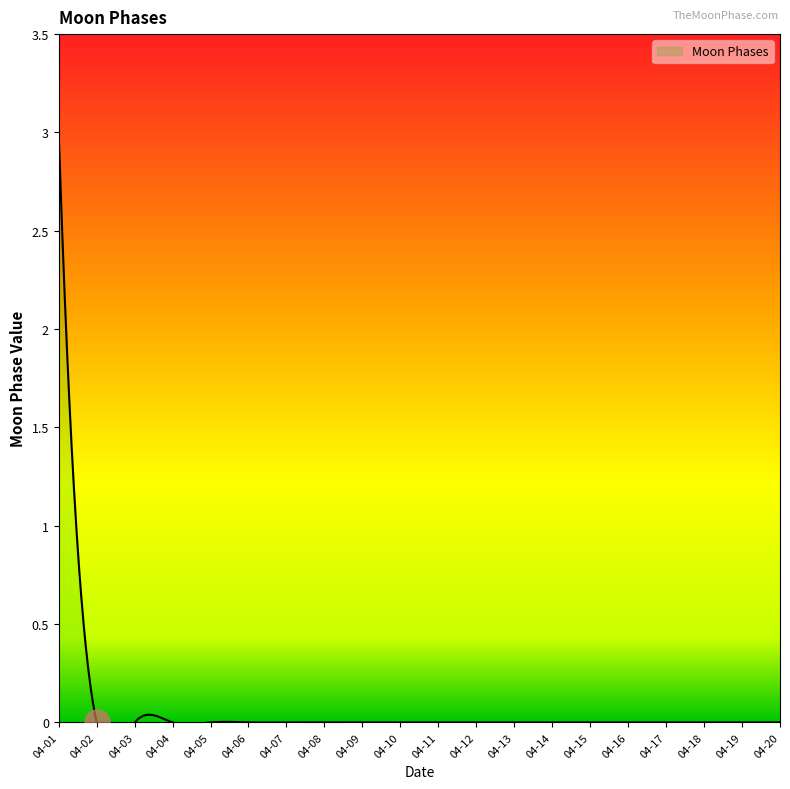

Rank the categories by value from highest to lowest.

2022-04-01, 2022-04-02, 2022-04-03, 2022-04-04, 2022-04-05, 2022-04-06, 2022-04-07, 2022-04-08, 2022-04-09, 2022-04-10, 2022-04-11, 2022-04-12, 2022-04-13, 2022-04-14, 2022-04-15, 2022-04-16, 2022-04-17, 2022-04-18, 2022-04-19, 2022-04-20